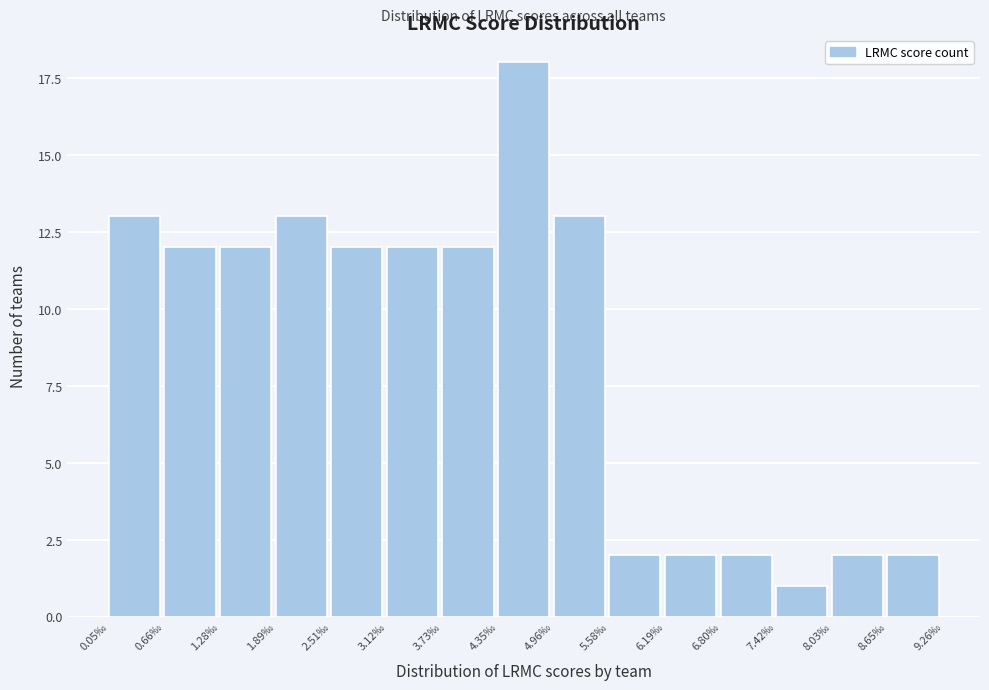

Reading left to right, what are all the values shown in this chart?

13	12	12	13	12	12	12	18	13	2	2	2	1	2	2